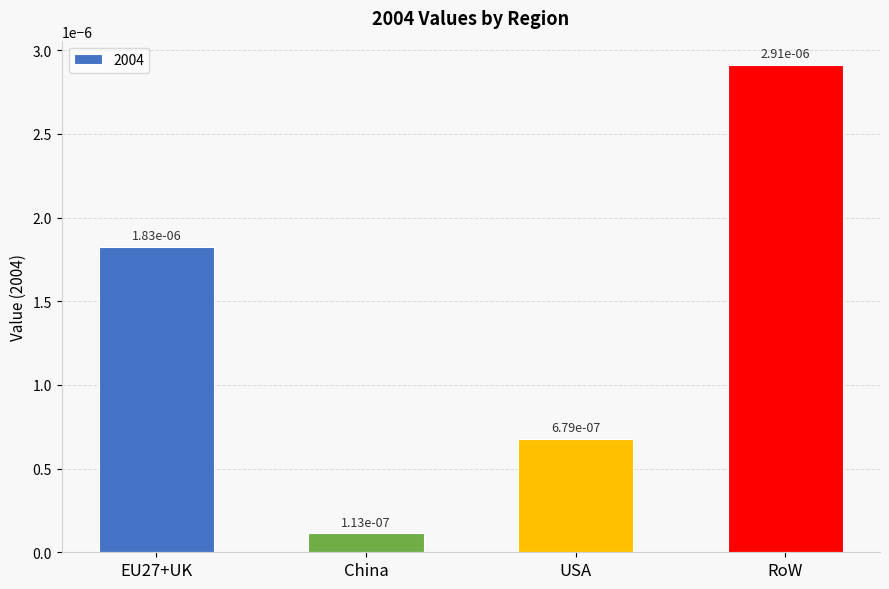

What is the label of the 1st bar from the left?

EU27+UK